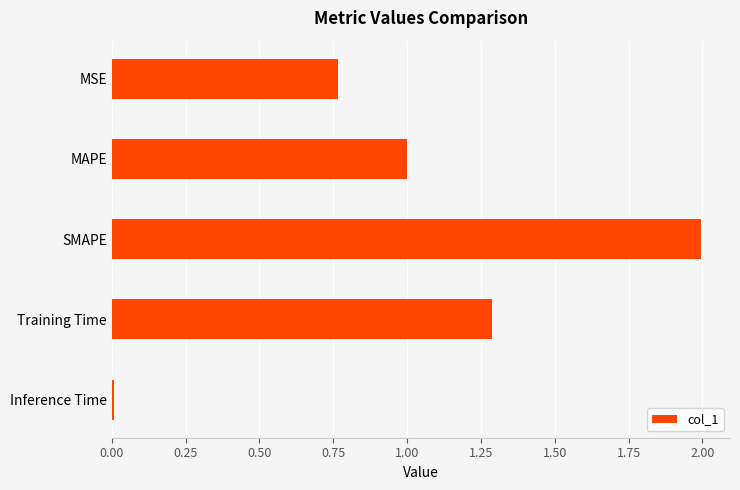

What is the average value?

1.0